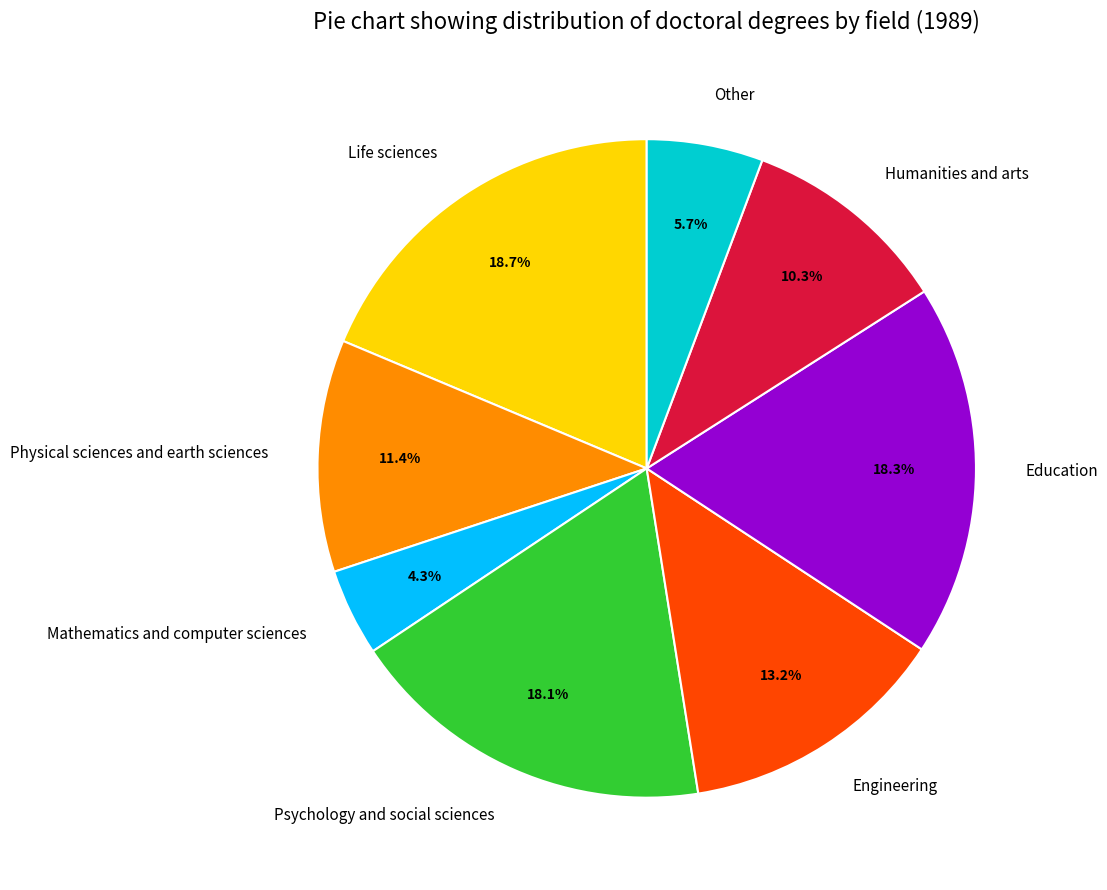

How many slices are in this pie chart?

8